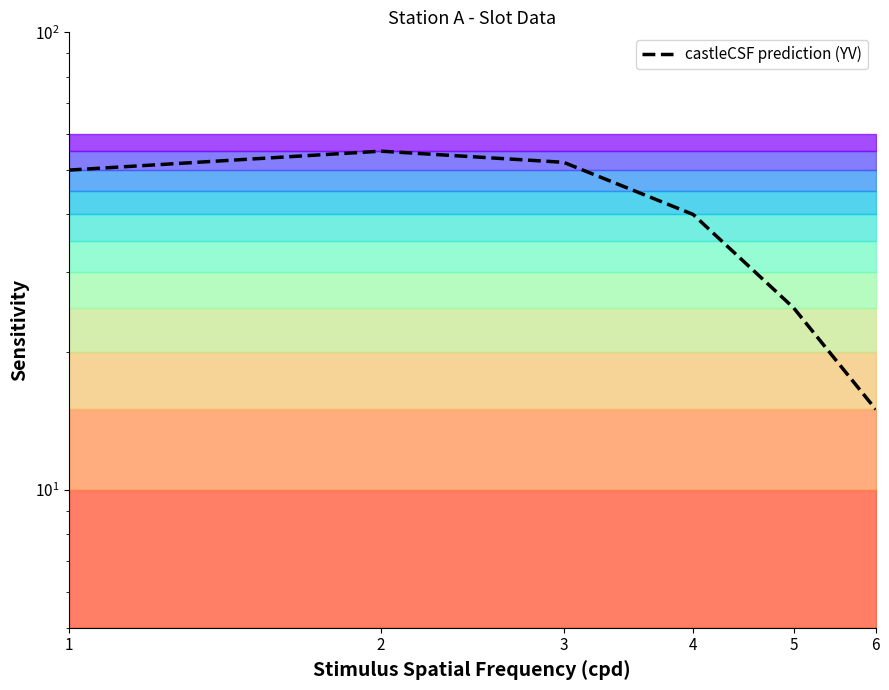

Approximately how many times larger is the value at 4 compared to 5?

1.6